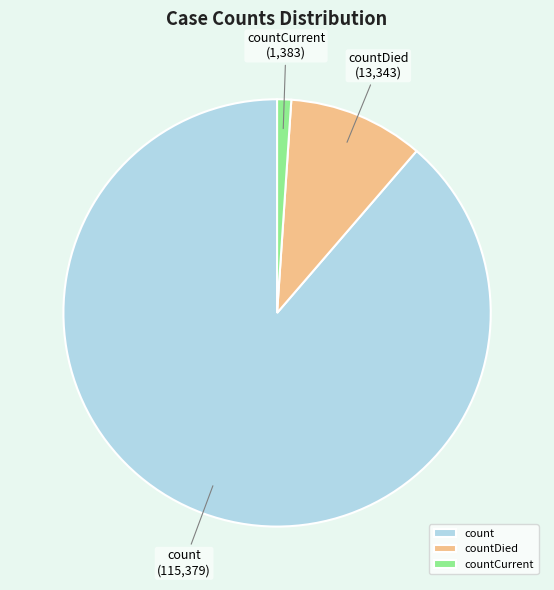

How many segments does this pie chart have?

3